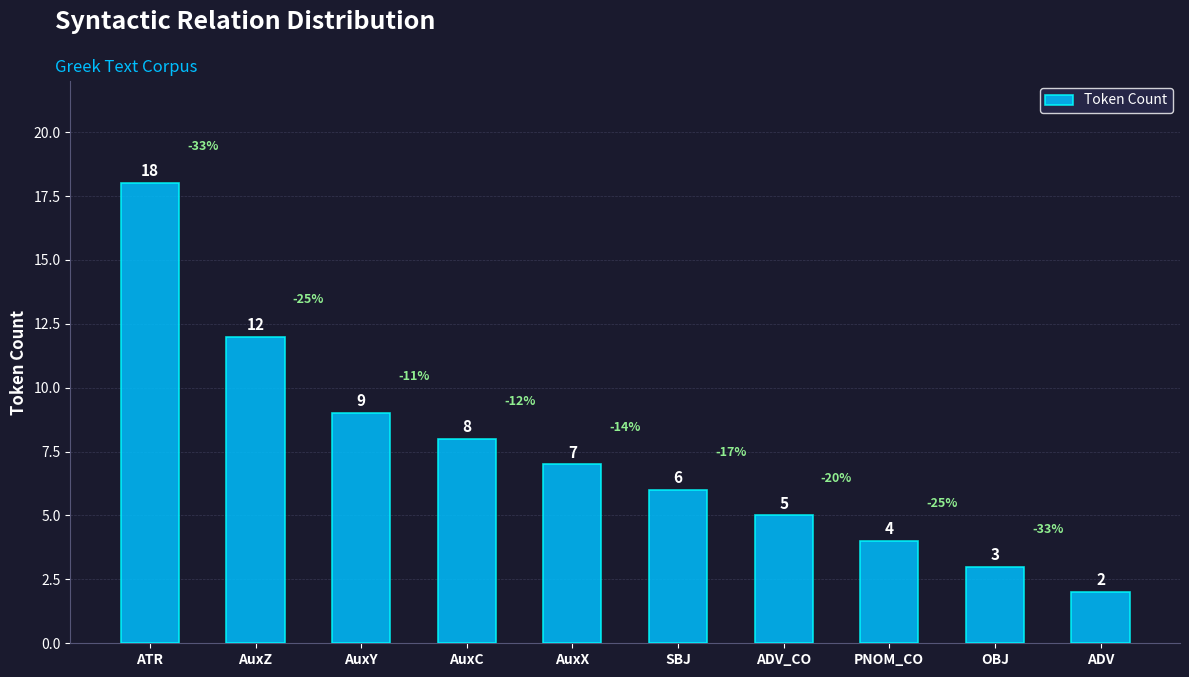

What is the difference between the values at AuxY and OBJ?

6